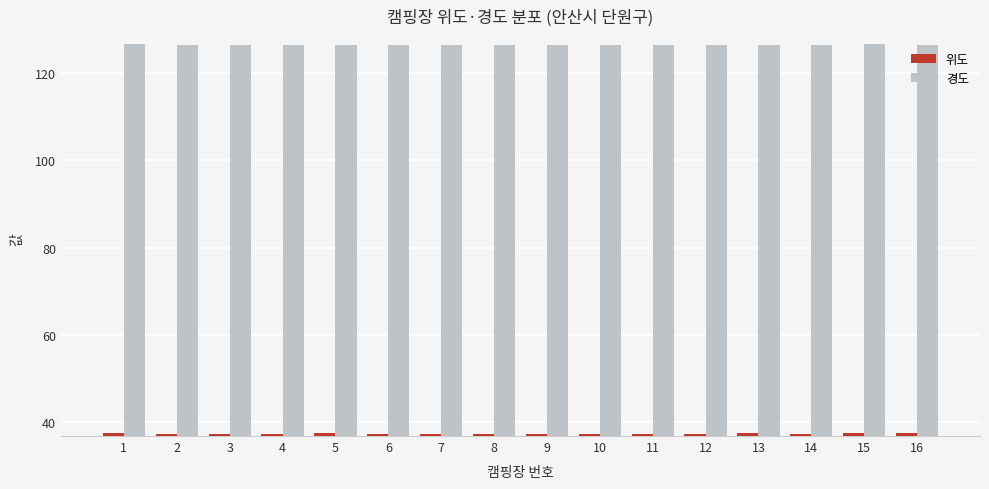

Count the 위도 values in the range 37 to 38.

16